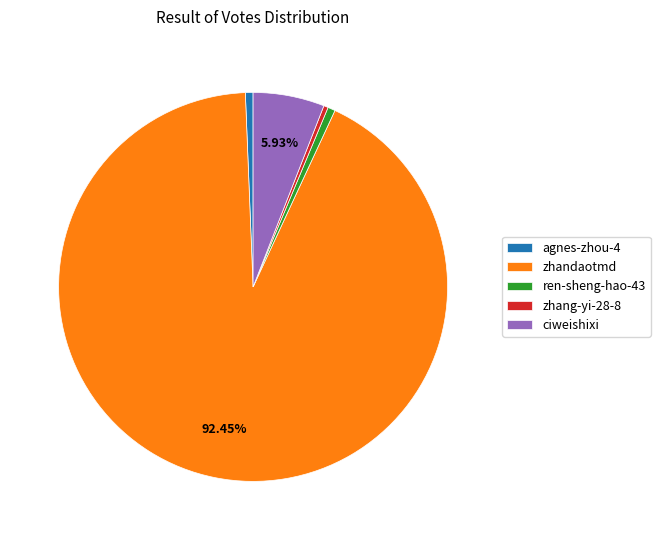

Combined, do ciweishixi and agnes-zhou-4 account for over 50%?

No